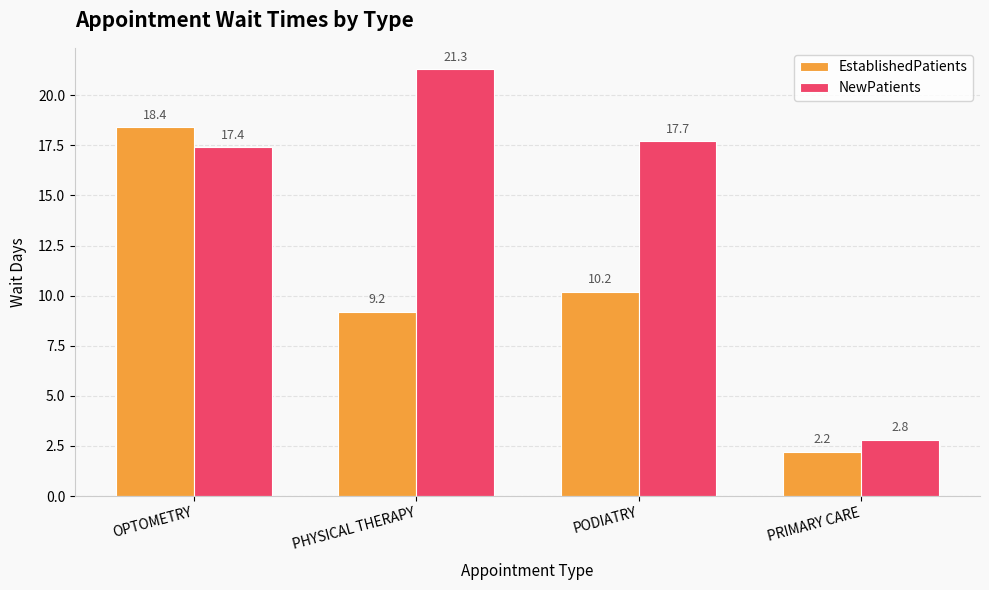

Between OPTOMETRY and PRIMARY CARE, which series saw the biggest shift?

EstablishedPatients